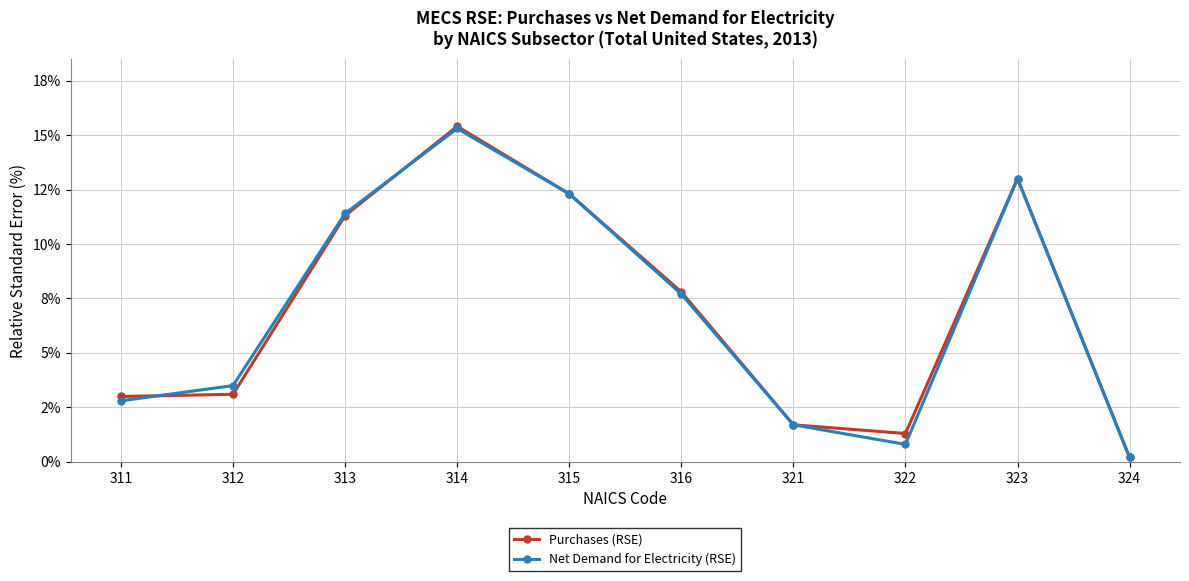

True or false: Purchases (RSE) has a value of 3.1 at 312.

True